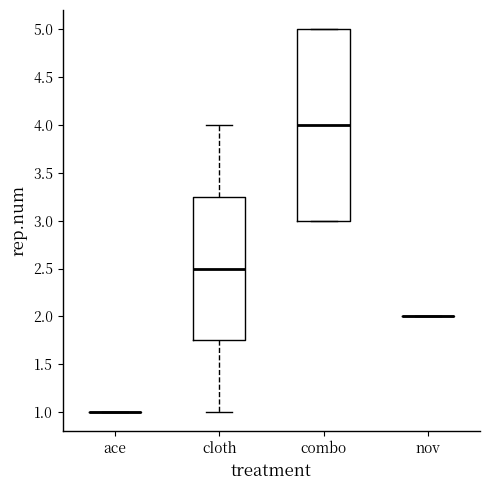

Reading left to right, transcribe this box plot: for each box, give where its median line is, the range the box spans, and where its two whiskers end, as read against the y-axis. The values are not printed on the chart, so give them approximately, as read against the axis.

ace: box collapsed to a line at 1.00, whiskers 1.00 to 1.00
cloth: median 2.50, box 1.75 to 3.25, whiskers 1.00 to 4.00
combo: median 4.00, box 3.00 to 5.00, whiskers 3.00 to 5.00
nov: box collapsed to a line at 2.00, whiskers 2.00 to 2.00